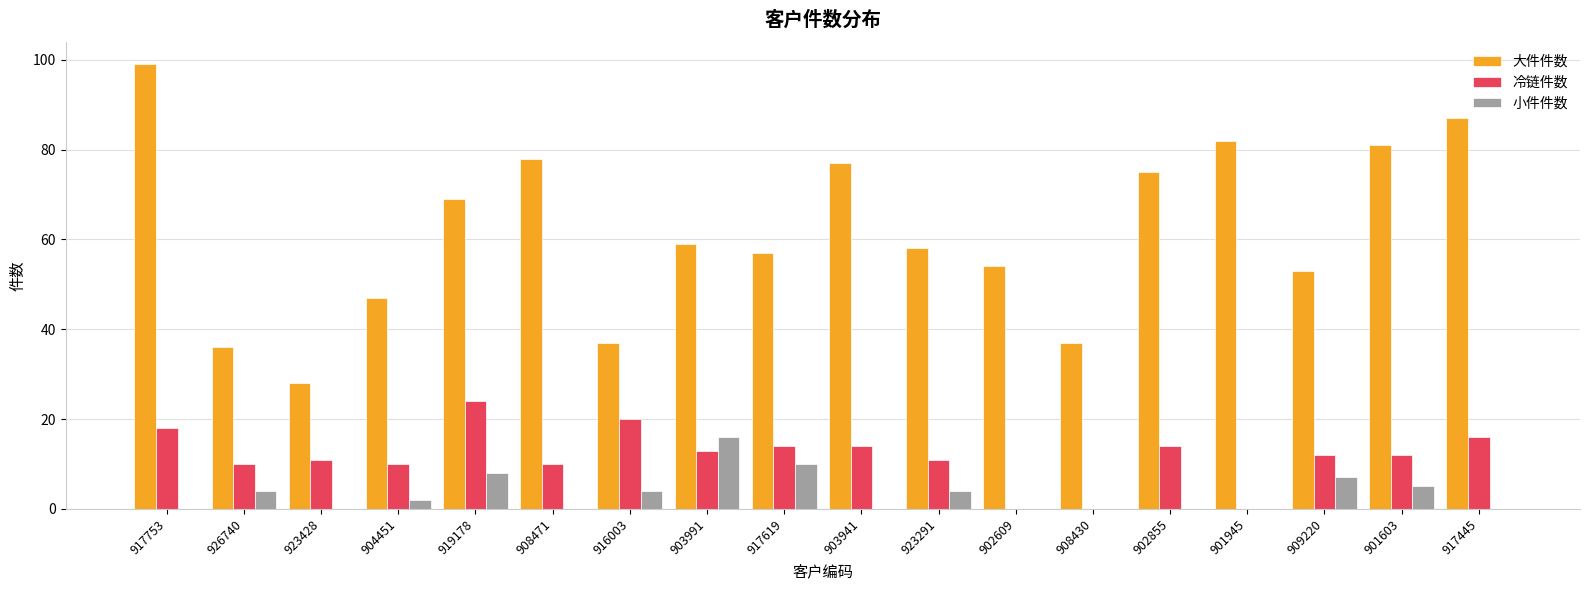

What is the average value of the 大件件数 series?

62